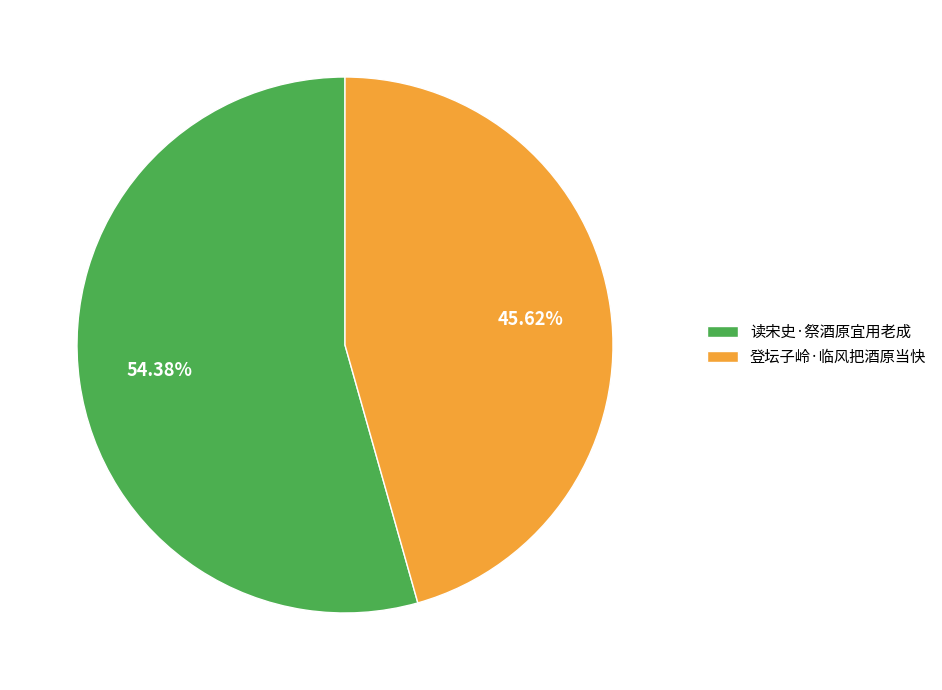

Does 读宋史·祭酒原宜用老成 represent more than half of the total?

Yes